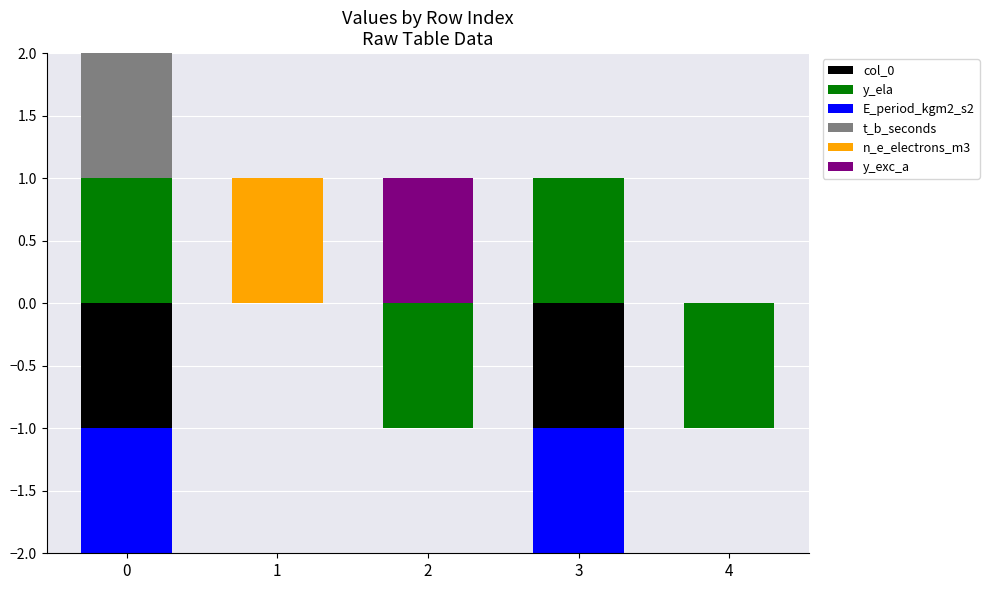

Which series changed the most between 0 and 4?

y_ela